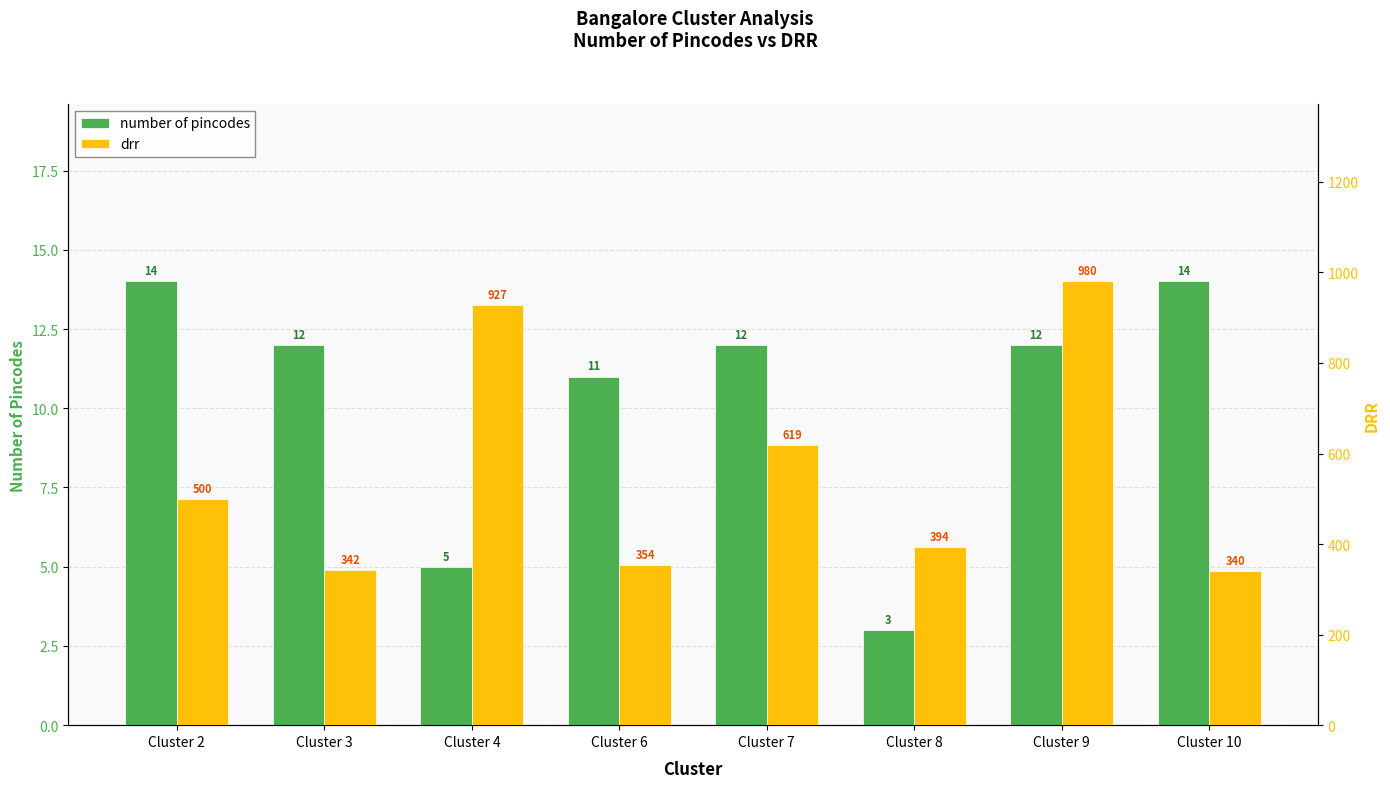

True or false: number of pincodes has a value of 8 at Cluster 9.

False